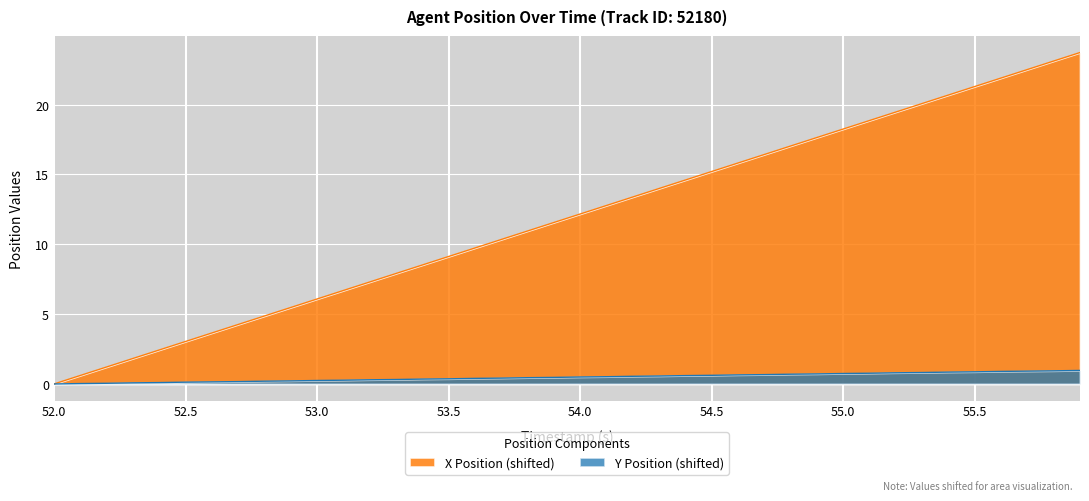

What is the difference between the highest and lowest values at 55.0?

17.5